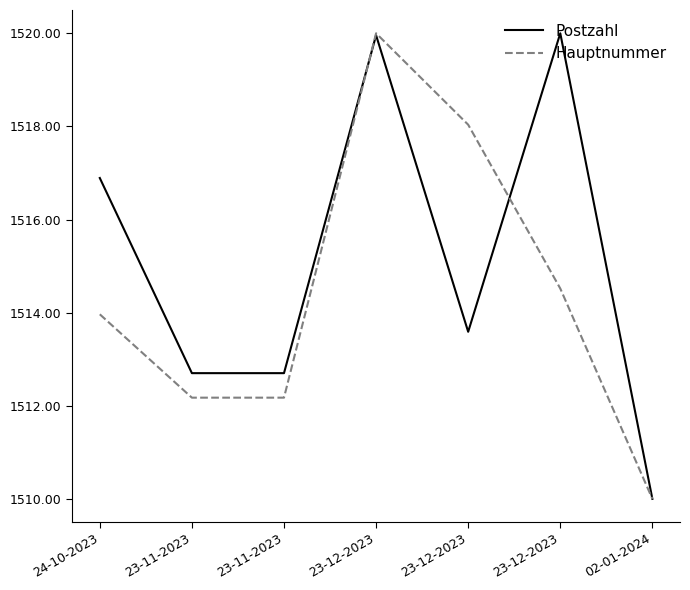

At which category does Postzahl reach its first local valley?

23-12-2023